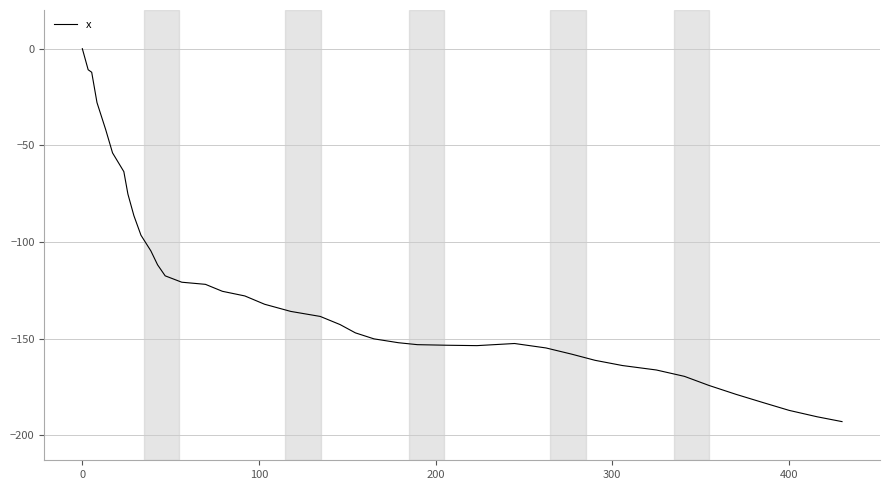

What is the smallest value displayed?

-192.9